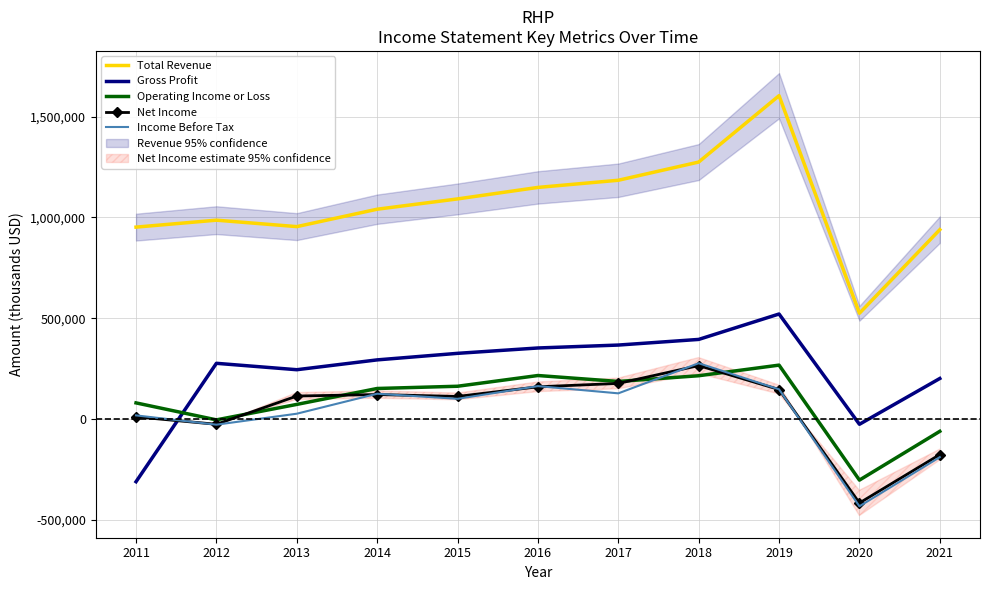

At 2021, list the series in order from largest to smallest.

Total Revenue, Gross Profit, Operating Income or Loss, Net Income, Income Before Tax